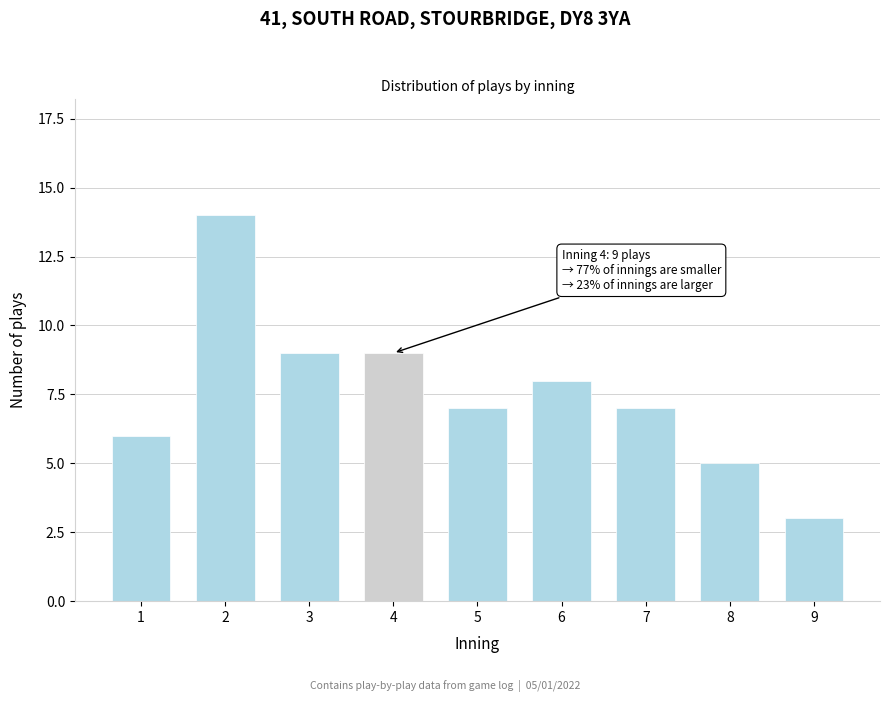

Reading right to left, extract all data points from this chart.

3	5	7	8	7	9	9	14	6